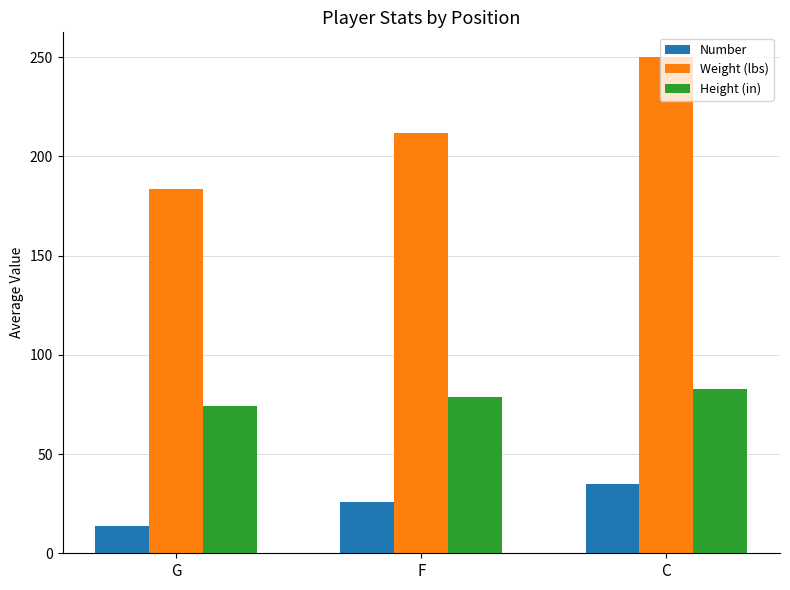

At G, list the series in order from smallest to largest.

Number, Height (in), Weight (lbs)